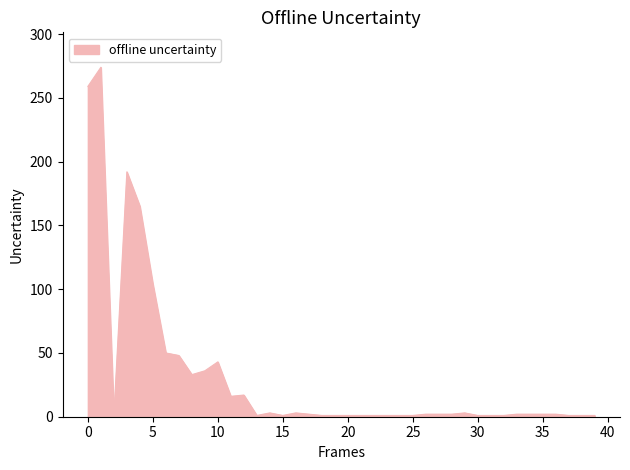

What is the difference between the maximum and minimum values?

273